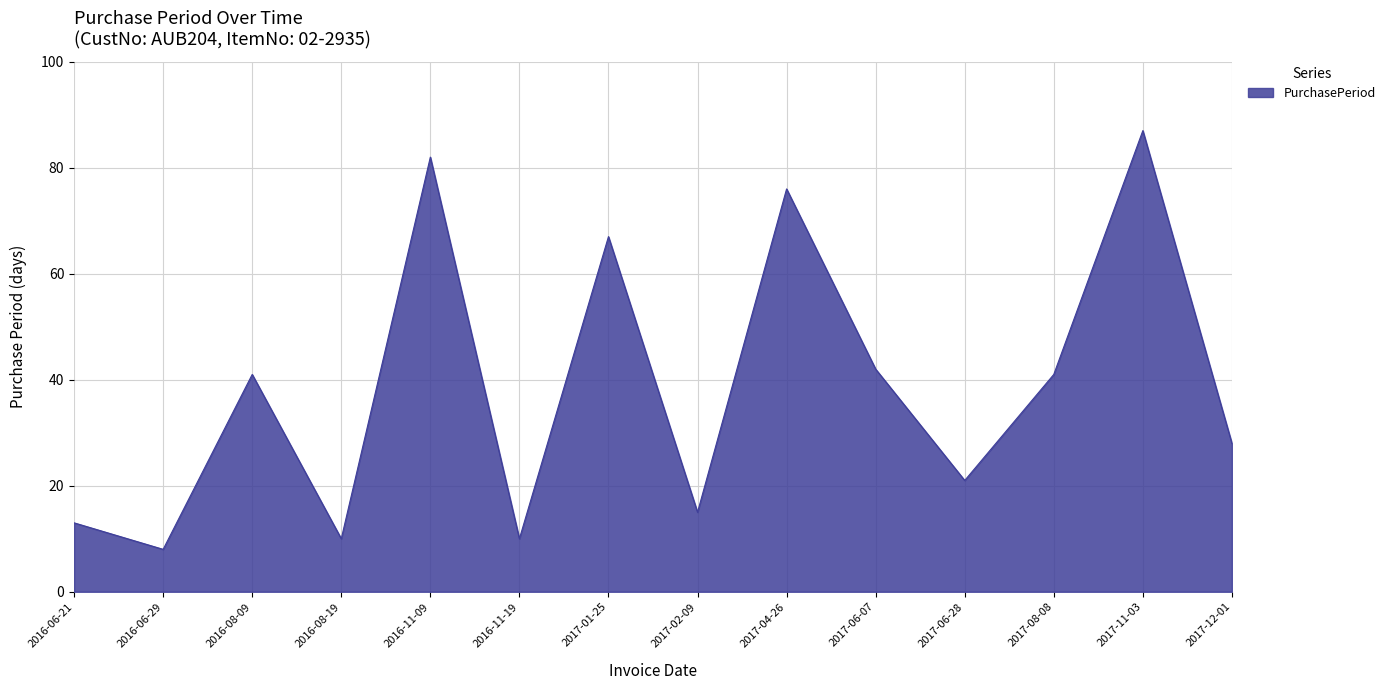

What is the difference between the values at 2016-08-19 and 2017-08-08?

31